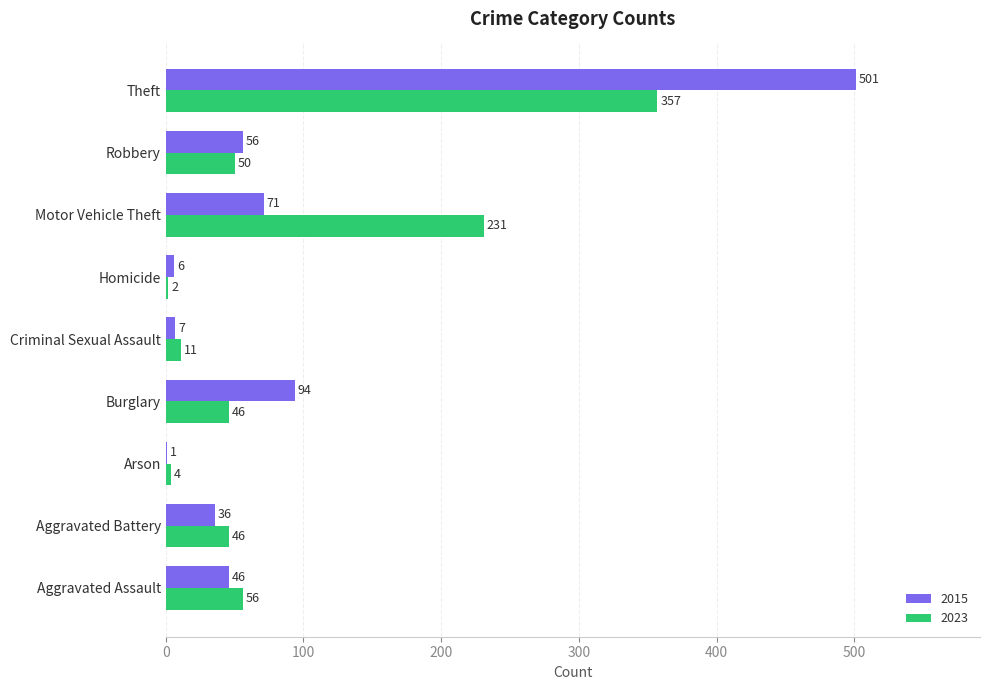

What is the sum of all 2015 values?

818